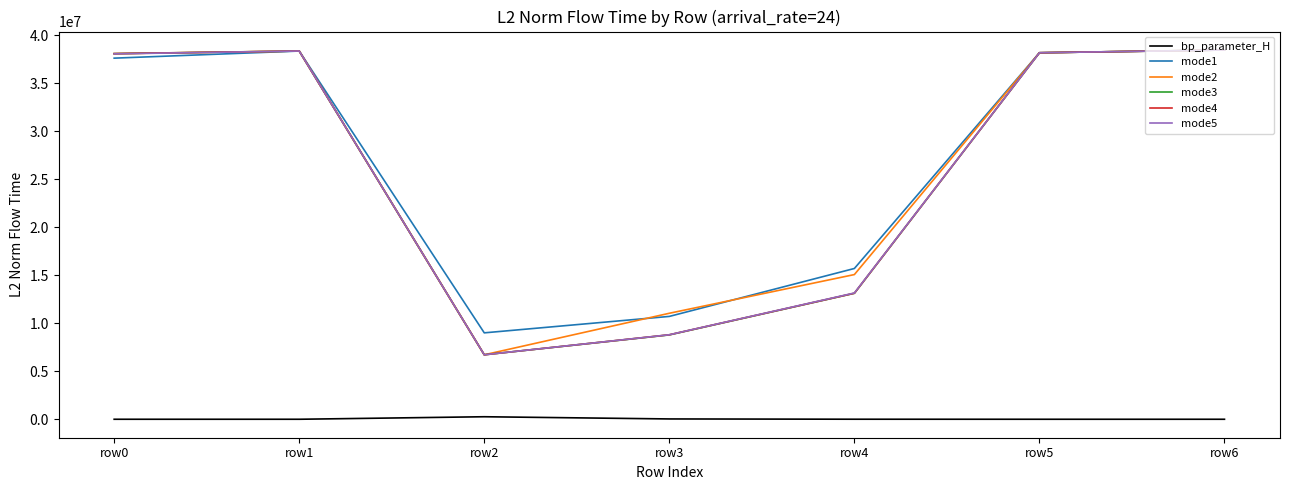

How many lines are shown in the chart?

6